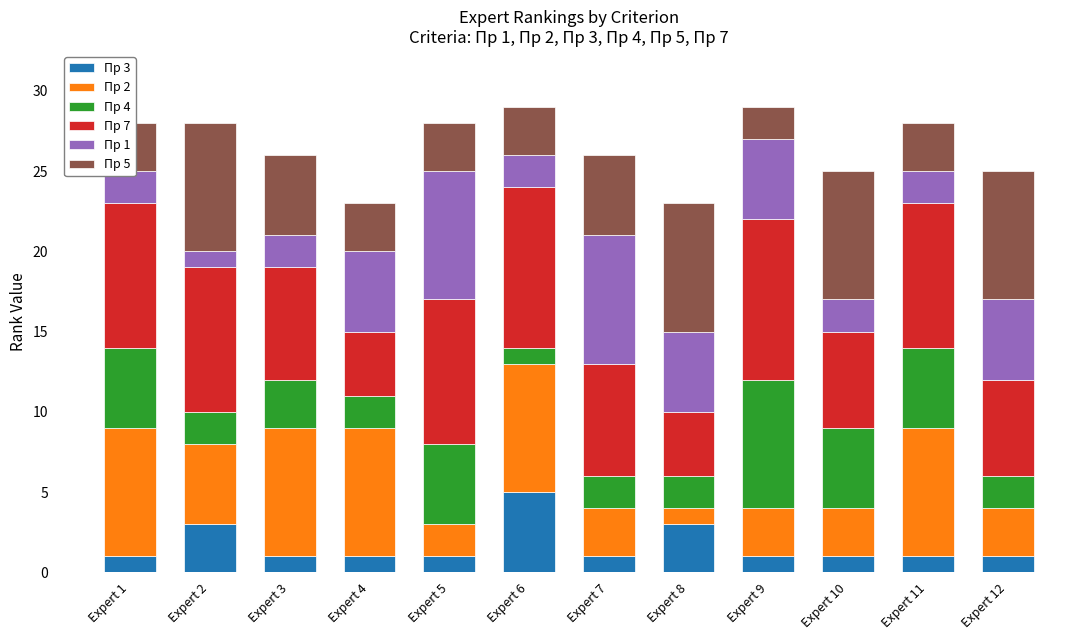

How many bars are there in total?

12